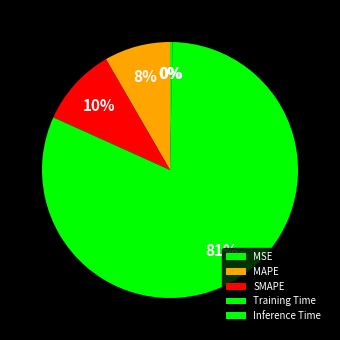

Rank the categories by value from highest to lowest.

Training Time, SMAPE, MAPE, Inference Time, MSE